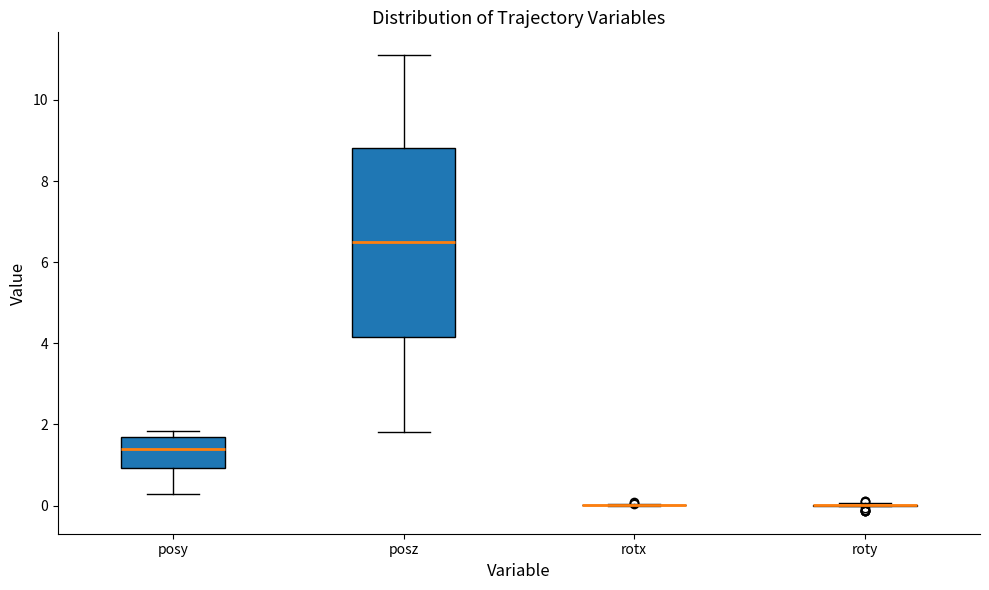

Which box is the tallest, from its lower edge to its upper edge?

posz